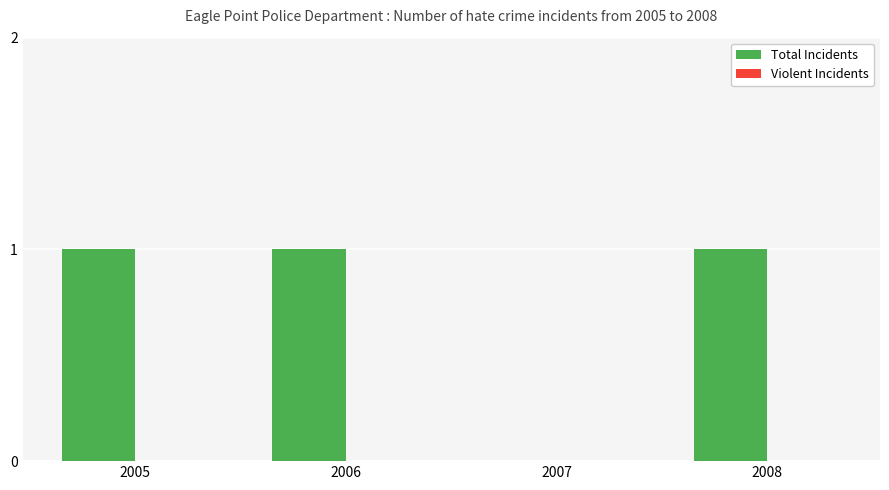

How many series are shown in this chart?

1